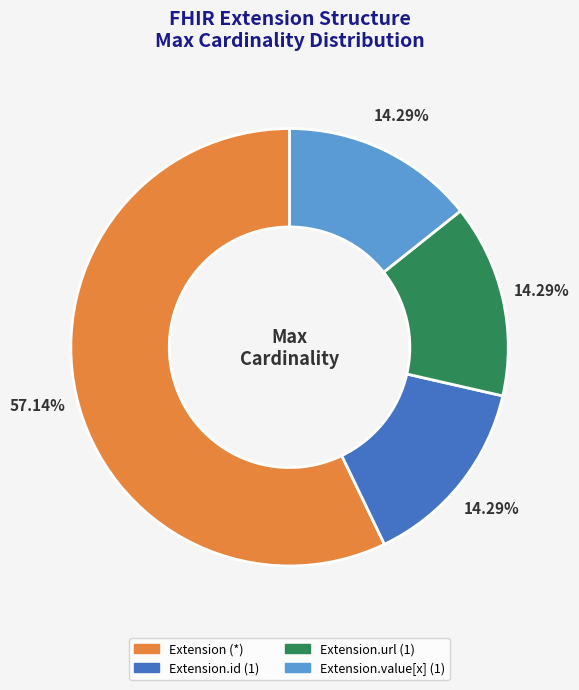

To the nearest percent, what is the difference between the largest and smallest slice percentages?

43%